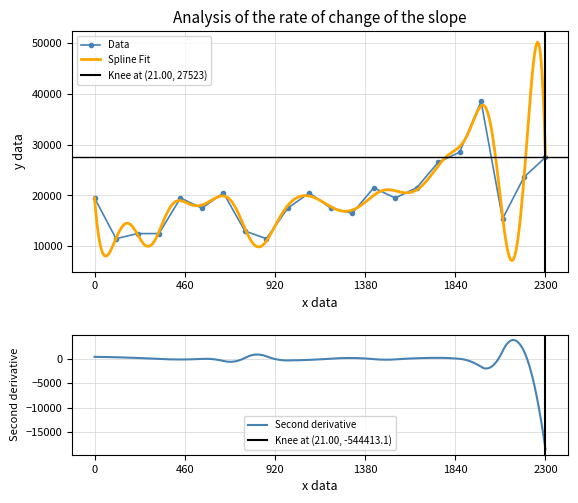

What is the lowest value of the Data series?

11500